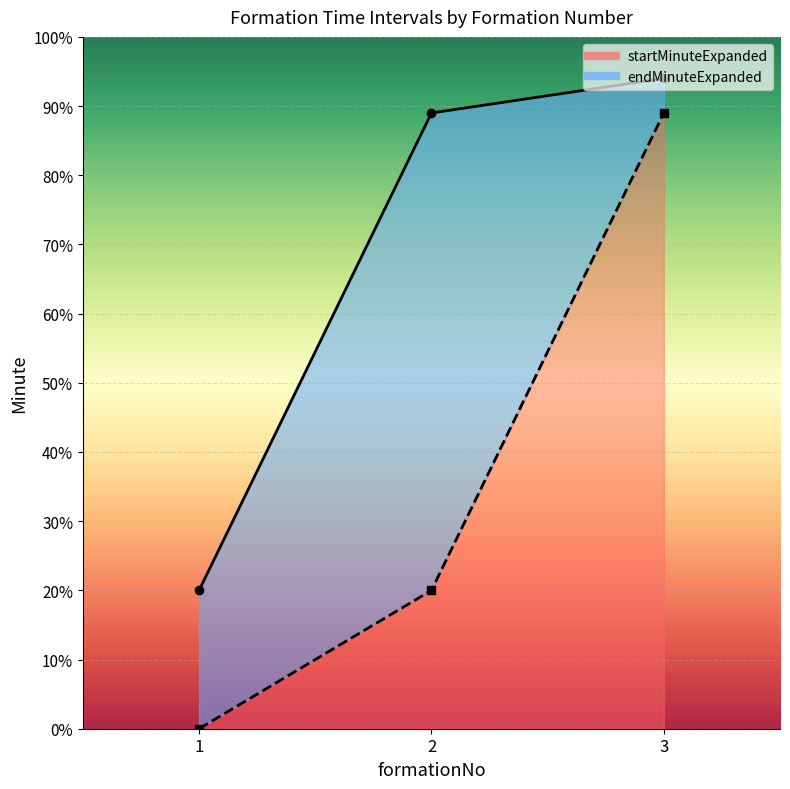

What is the highest value of the startMinuteExpanded series?

89